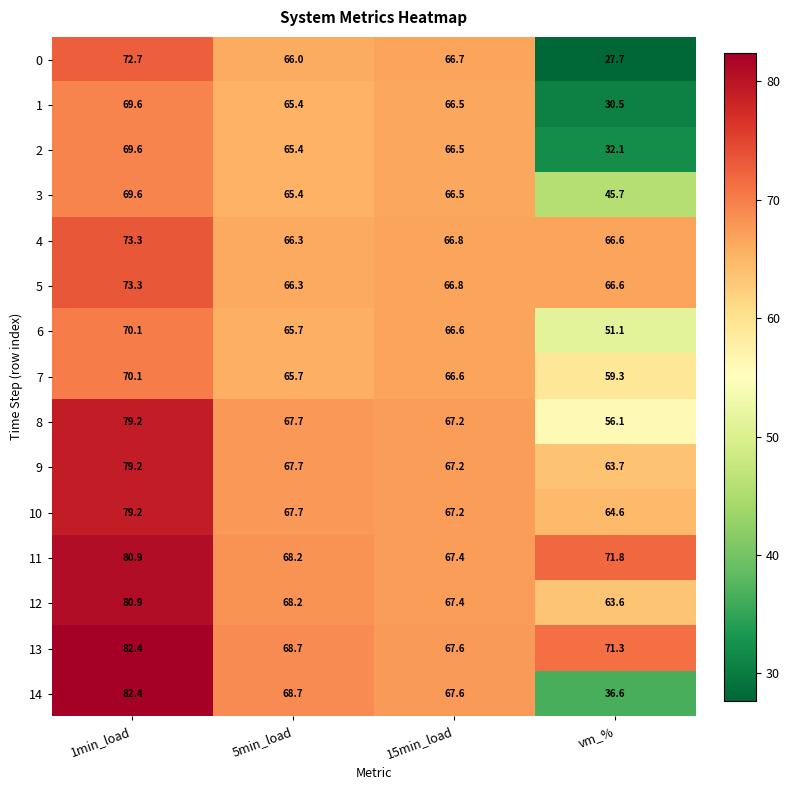

What is the difference between the highest and lowest values at 5min_load?

3.3